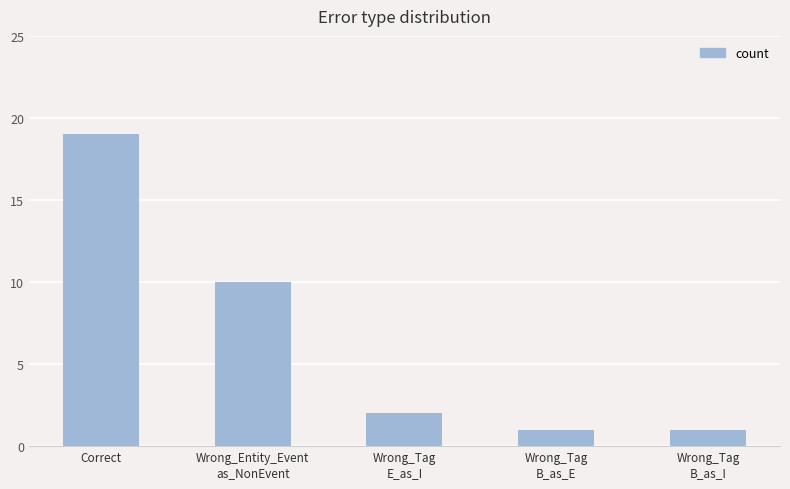

What is the label of the 5th bar from the left?

Wrong_Tag
B_as_I